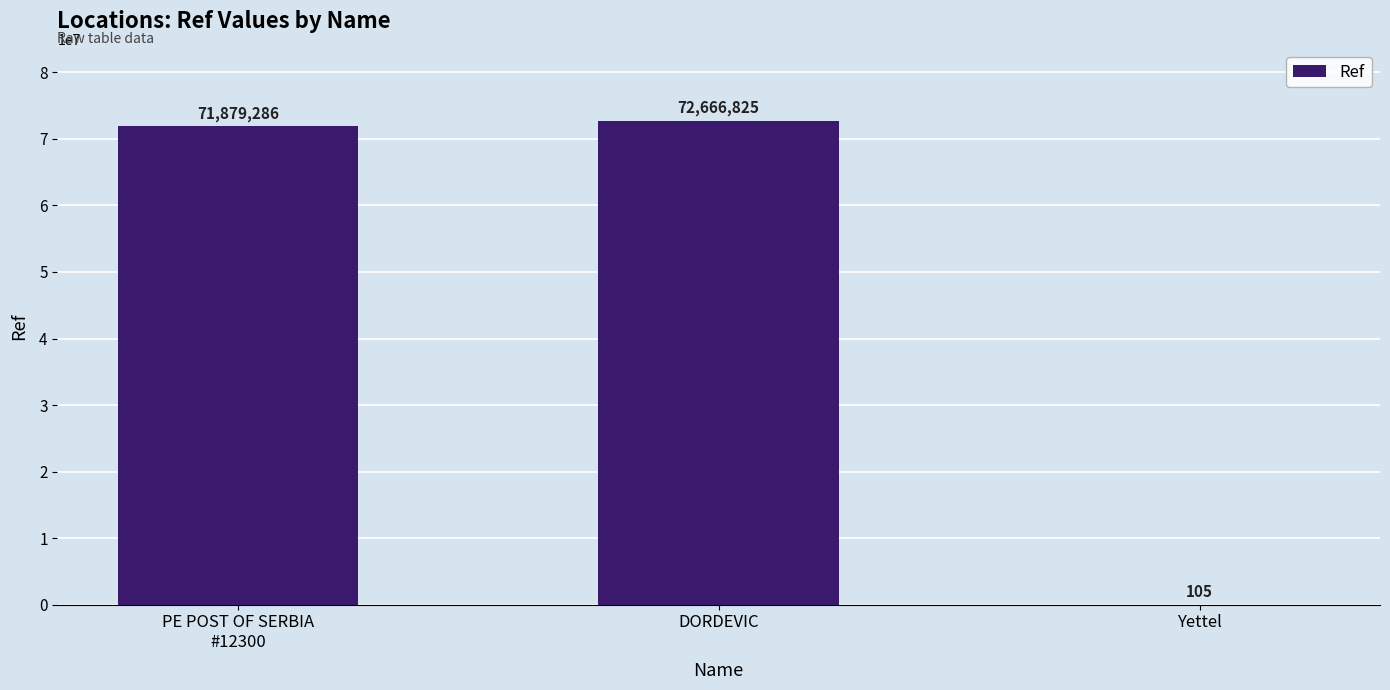

What is the greatest value displayed?

72666825